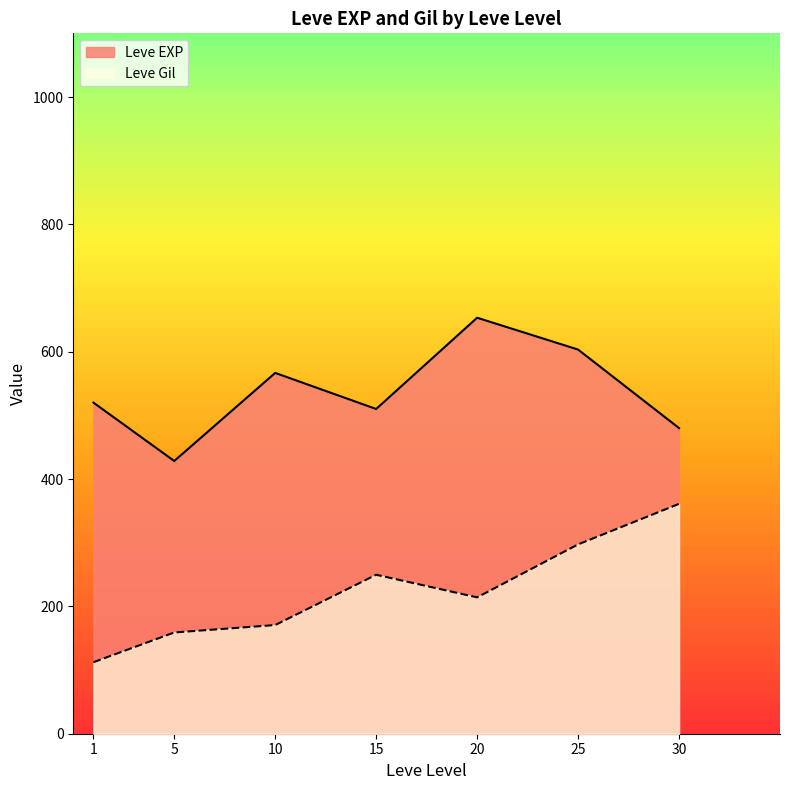

Read the Leve Gil value at 10.

170.7